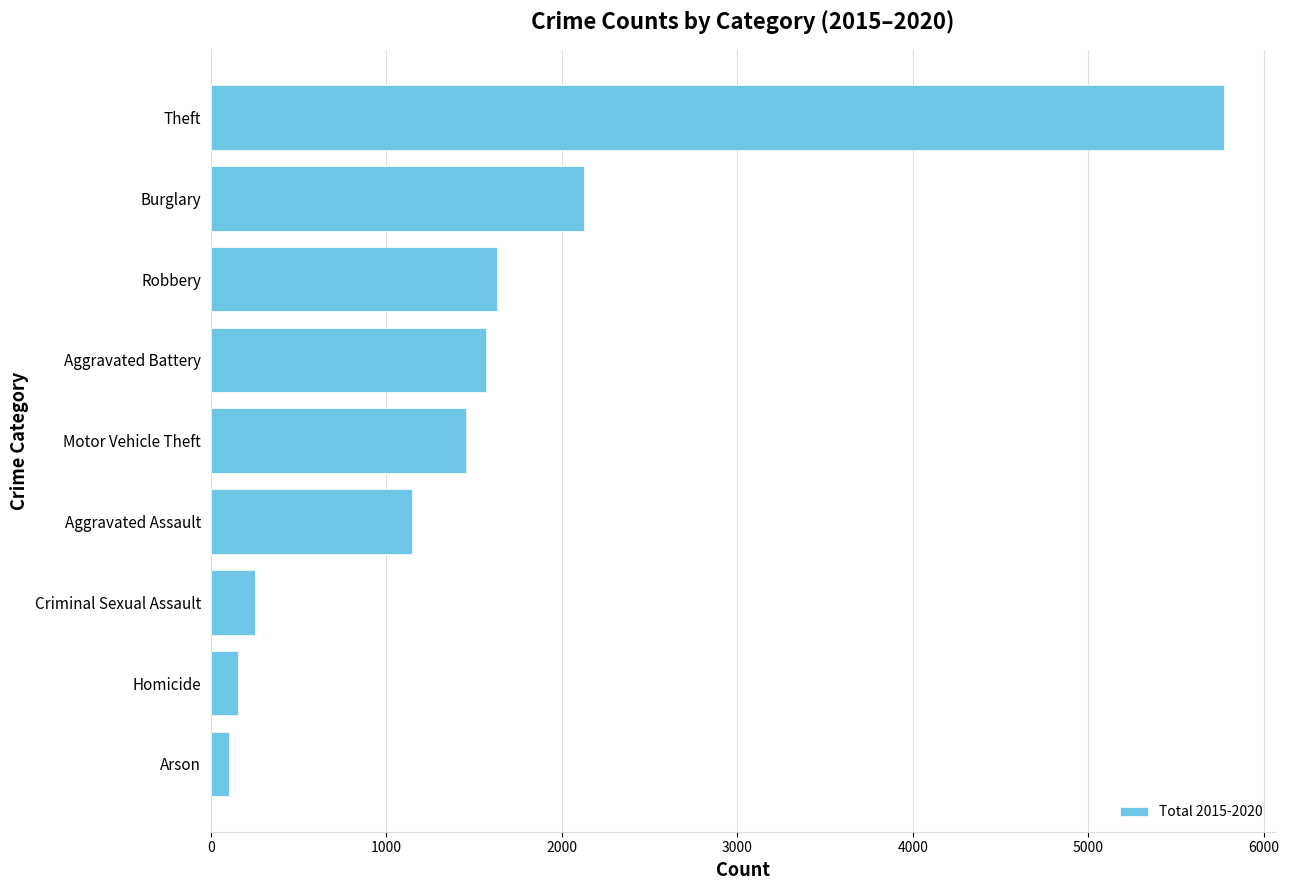

What is the difference between the maximum and minimum values?

5667